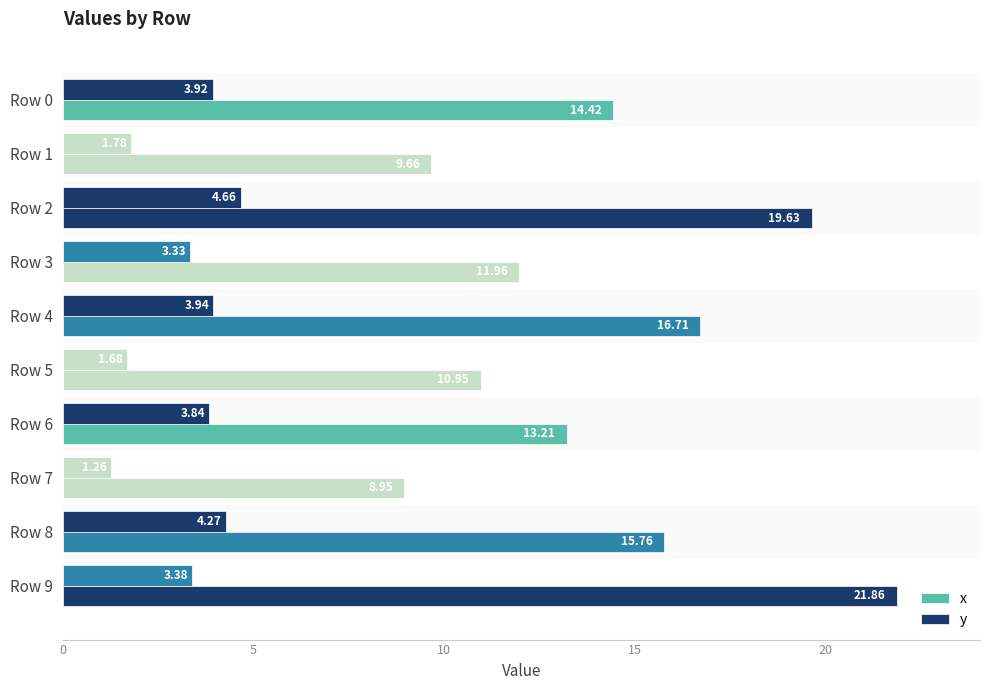

How many data points in y are less than 3?

3